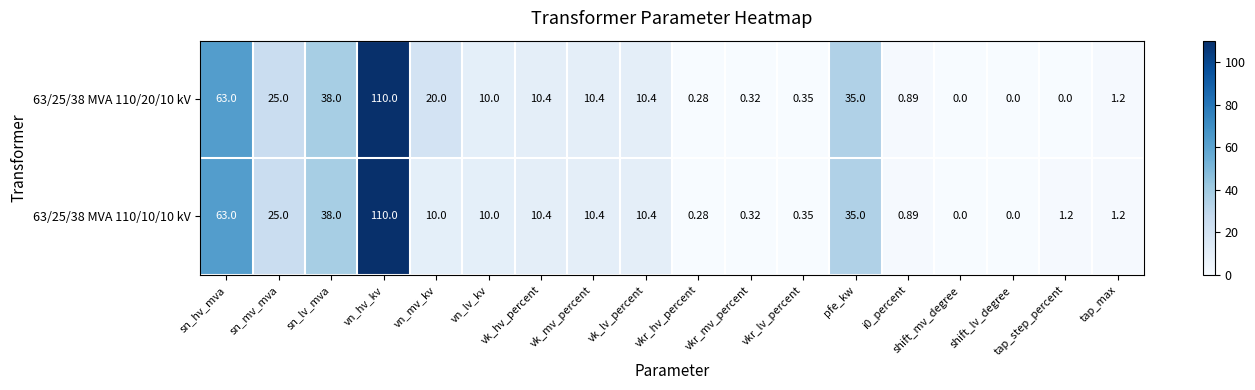

Is the value of 63/25/38 MVA 110/20/10 kV at sn_lv_mva greater than the value of 63/25/38 MVA 110/10/10 kV at tap_step_percent?

Yes